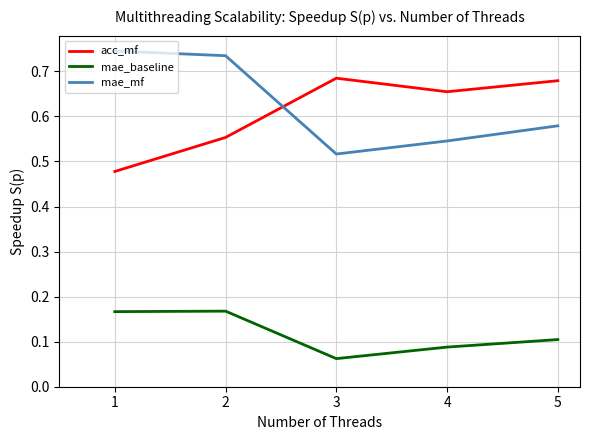

Which series has the largest range (max minus min)?

mae_mf